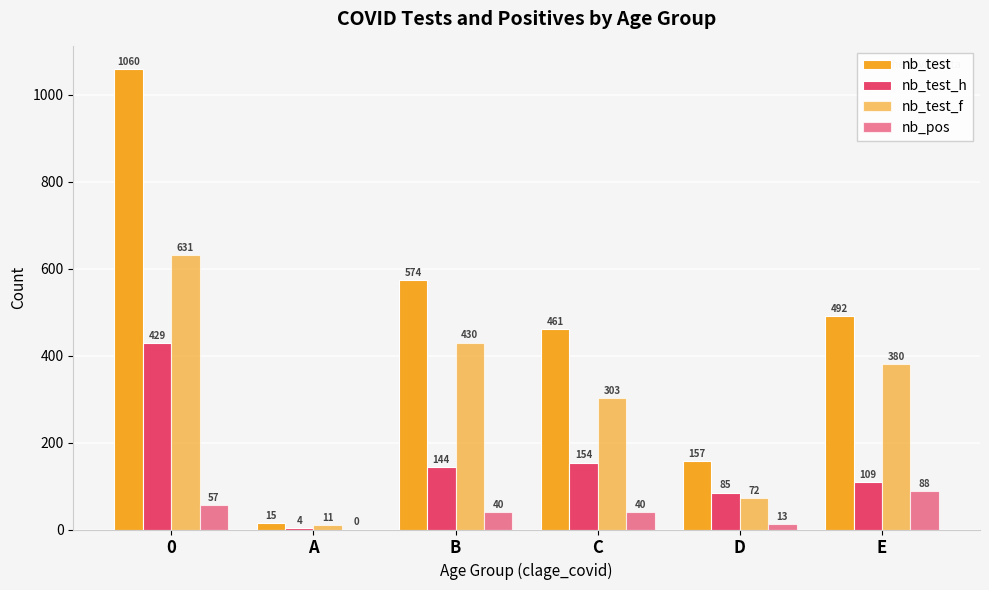

What is the value of the nb_test_h bar at the 5th from the left?

85